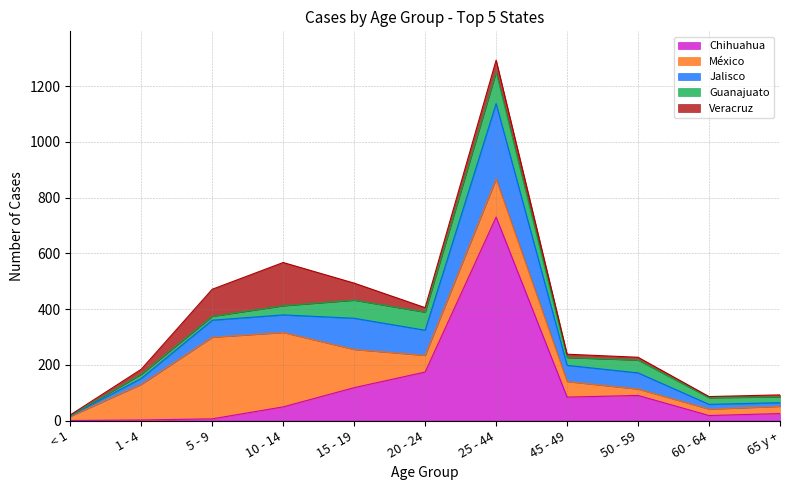

How many distinct data groups are displayed?

5